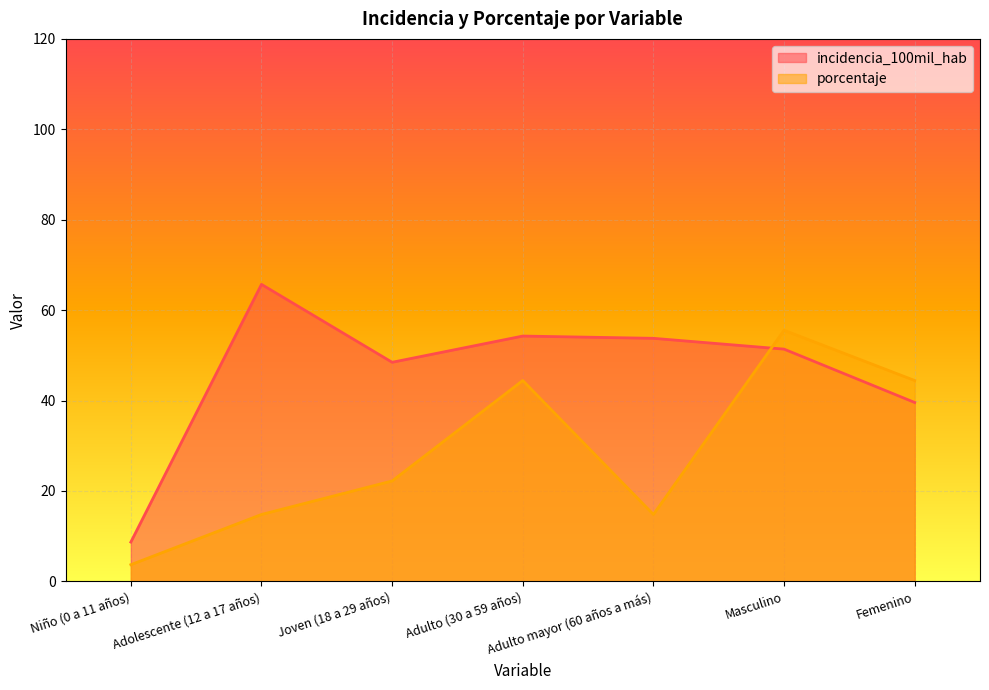

What is the sum of all porcentaje values?

200.0